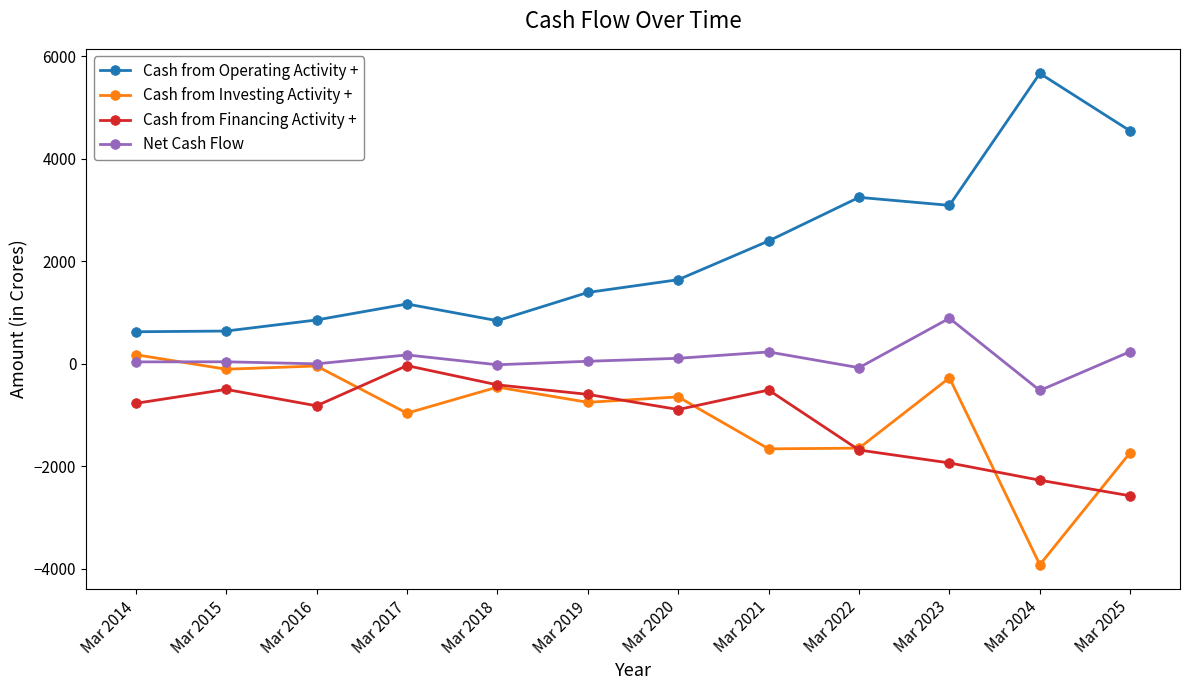

Which series has the largest range (max minus min)?

Cash from Operating Activity +